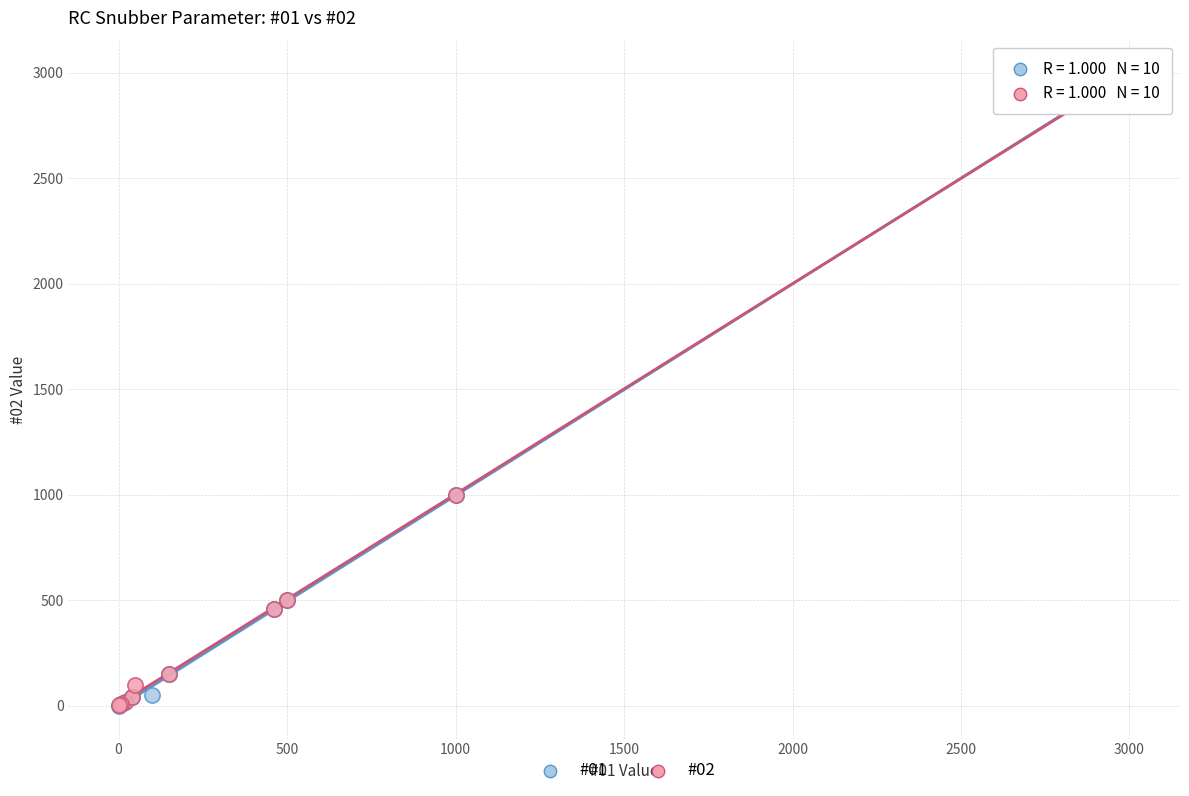

Which series has the largest Y range (max minus min)?

#01